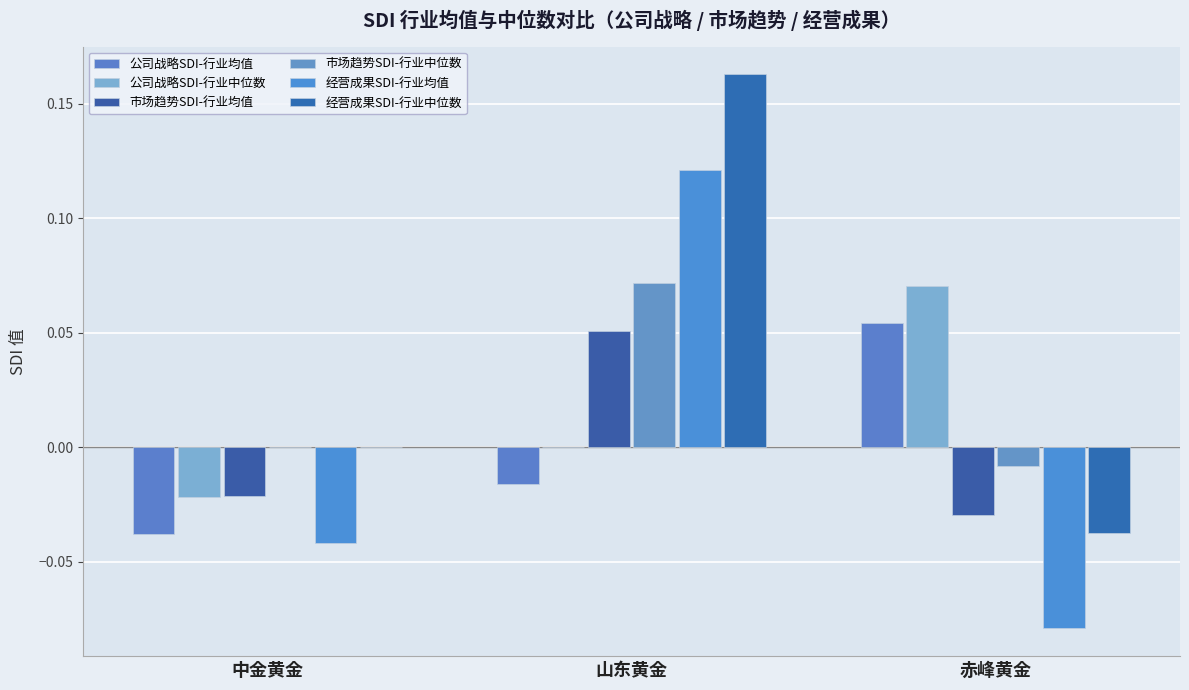

Which category has the highest value in the 市场趋势SDI-行业中位数 series?

山东黄金